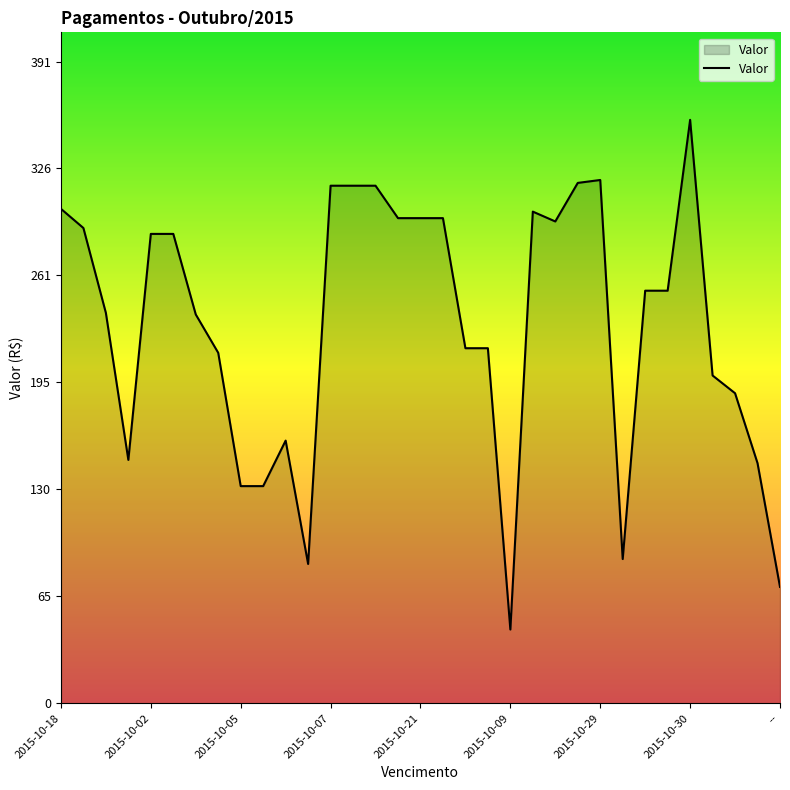

What is the minimum value shown in the chart?

45.0